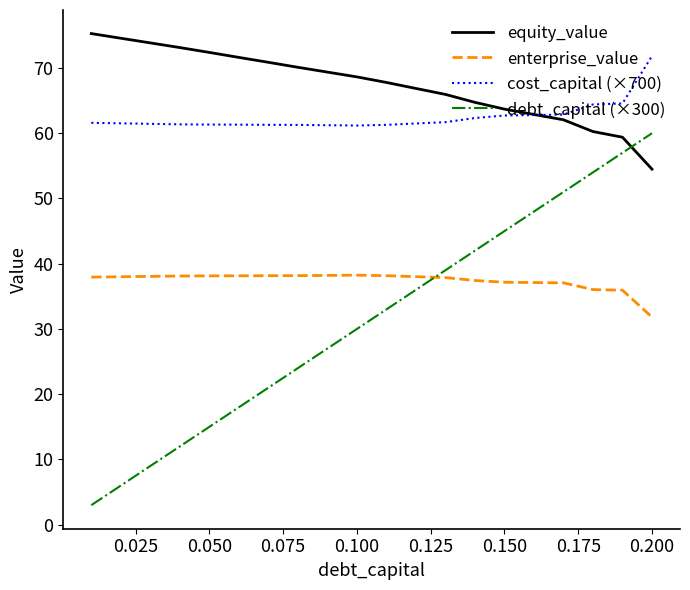

What is the difference between the maximum and minimum values in the equity_value series?

20.8